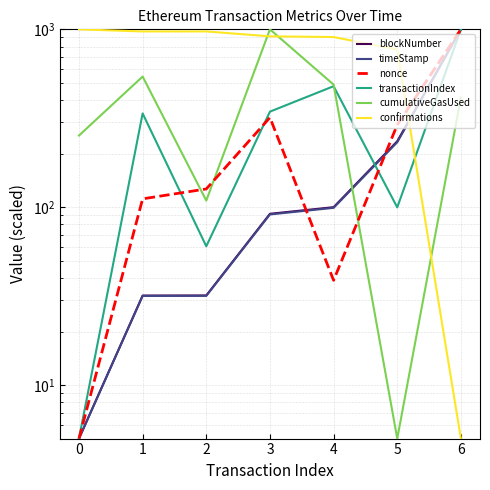

What is the spread (max minus min) of values at 1?

941.5